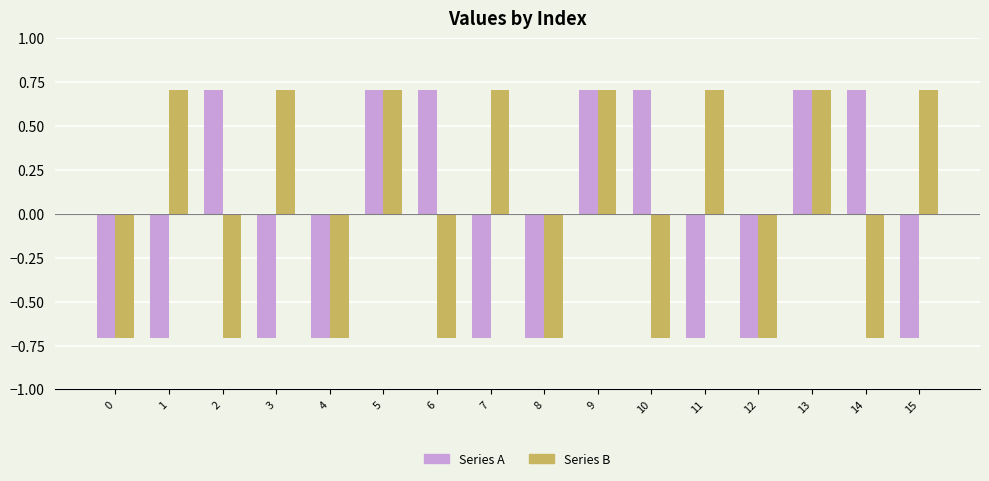

Rank the series at 7 from lowest to highest value.

Series A, Series B